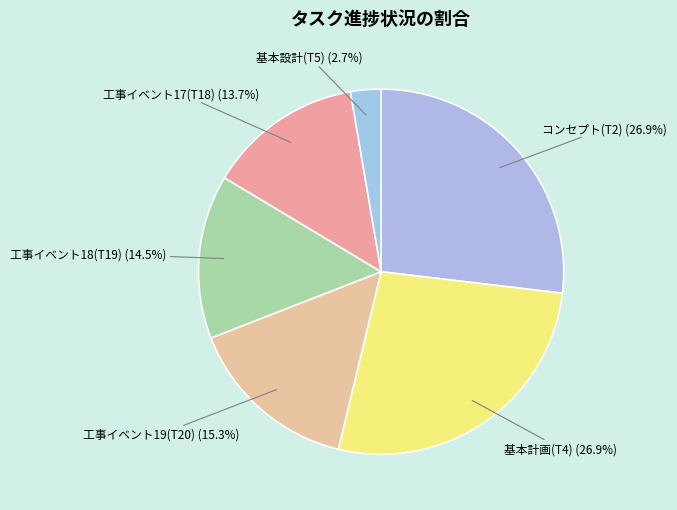

How many segments does this pie chart have?

6